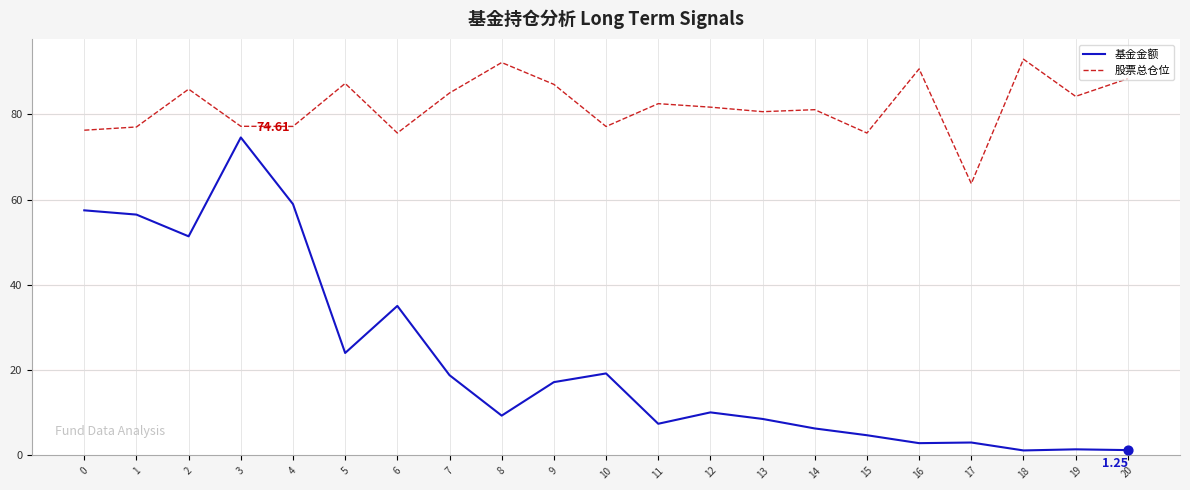

Which series has the largest range (max minus min)?

基金金额